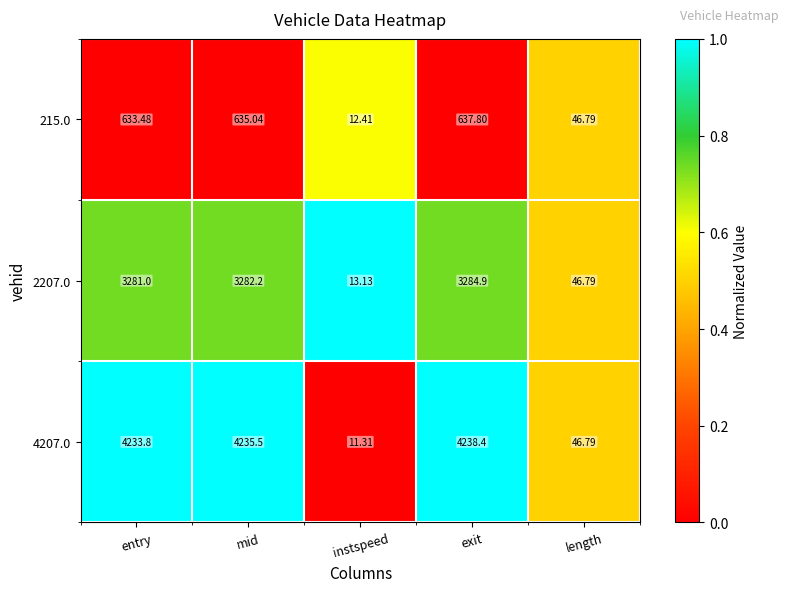

Which category has the highest value in the 4207.0 series?

exit